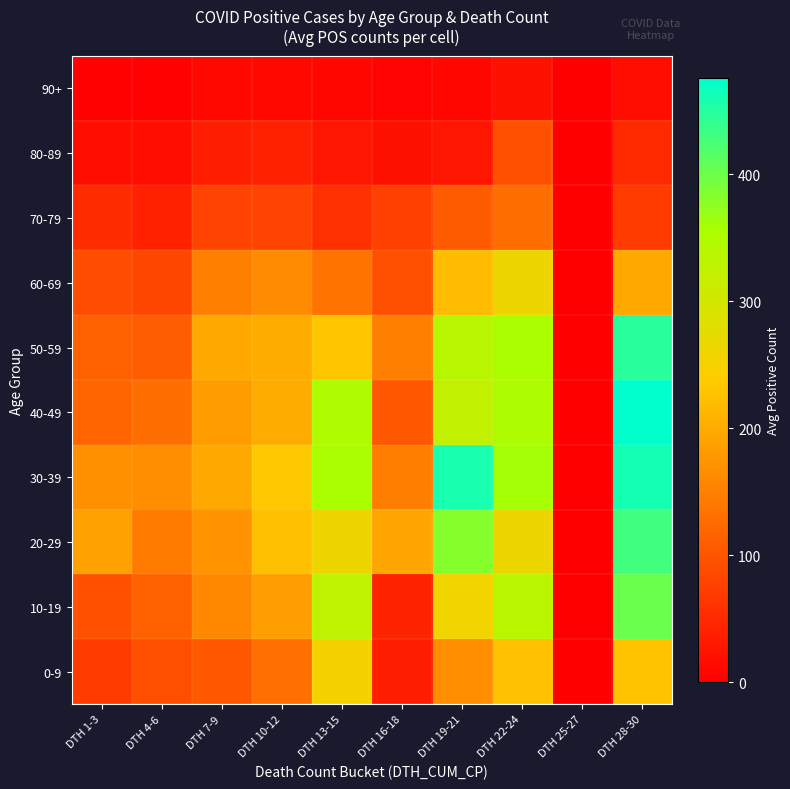

How many data points does each series have?

10